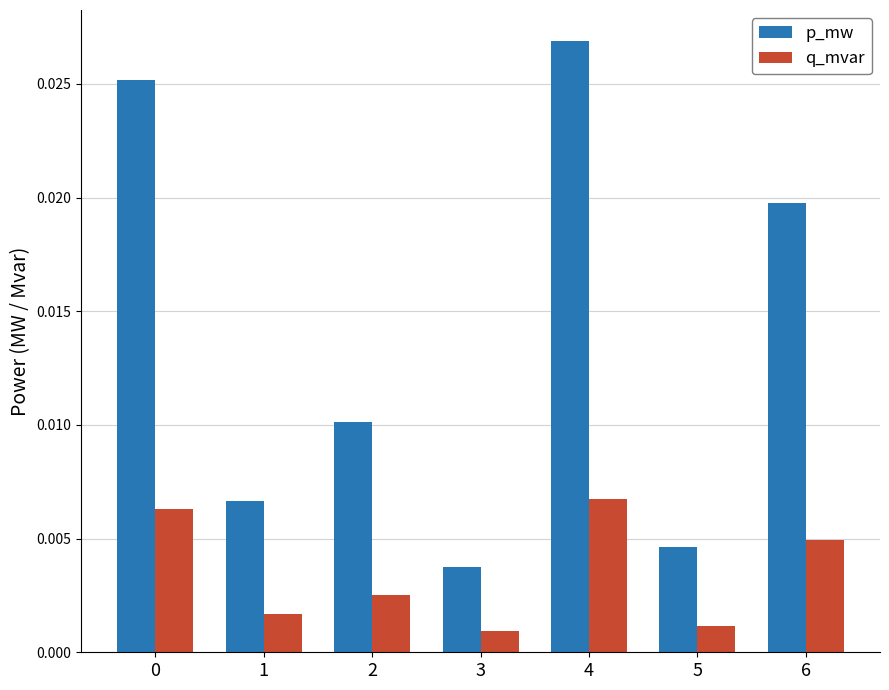

Which series has the largest total across all categories?

p_mw